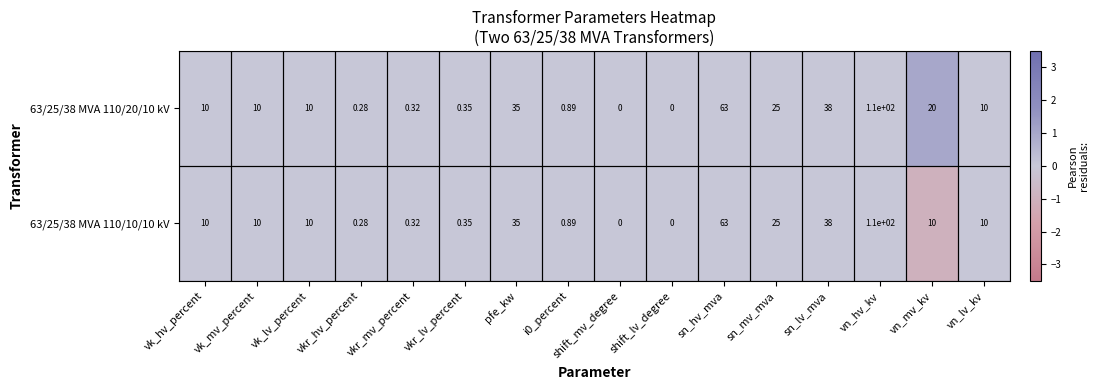

Is the value of 63/25/38 MVA 110/20/10 kV at vn_hv_kv greater than the value of 63/25/38 MVA 110/10/10 kV at vn_mv_kv?

Yes